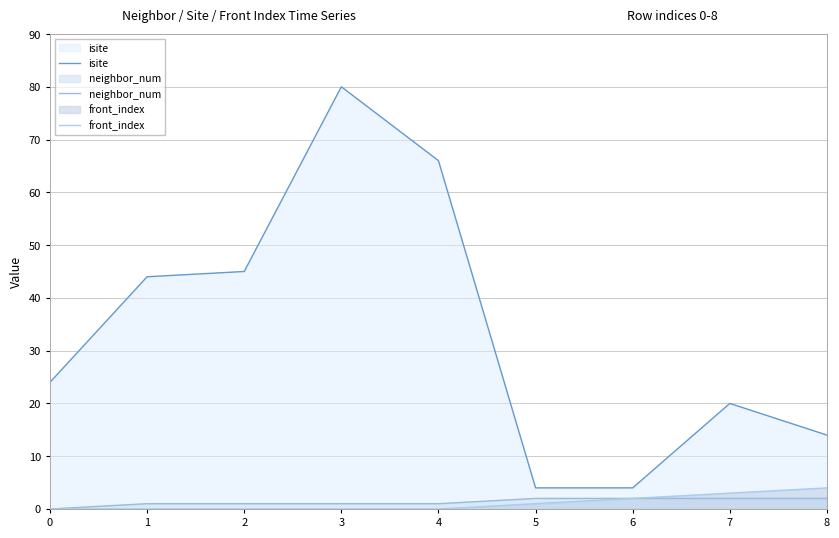

How many values in the neighbor_num series are below 1?

1